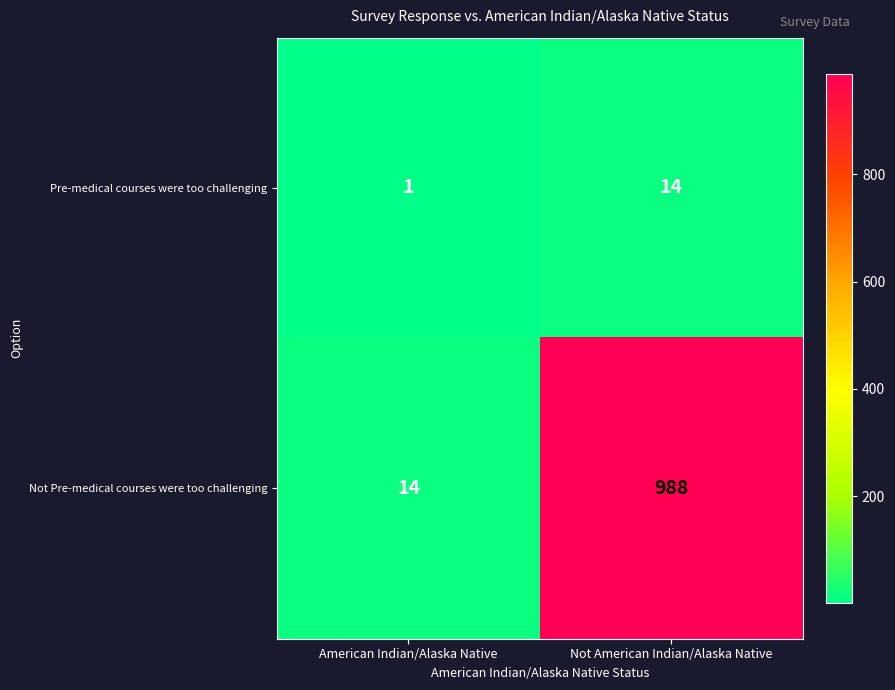

Count the number of categories in the chart.

2